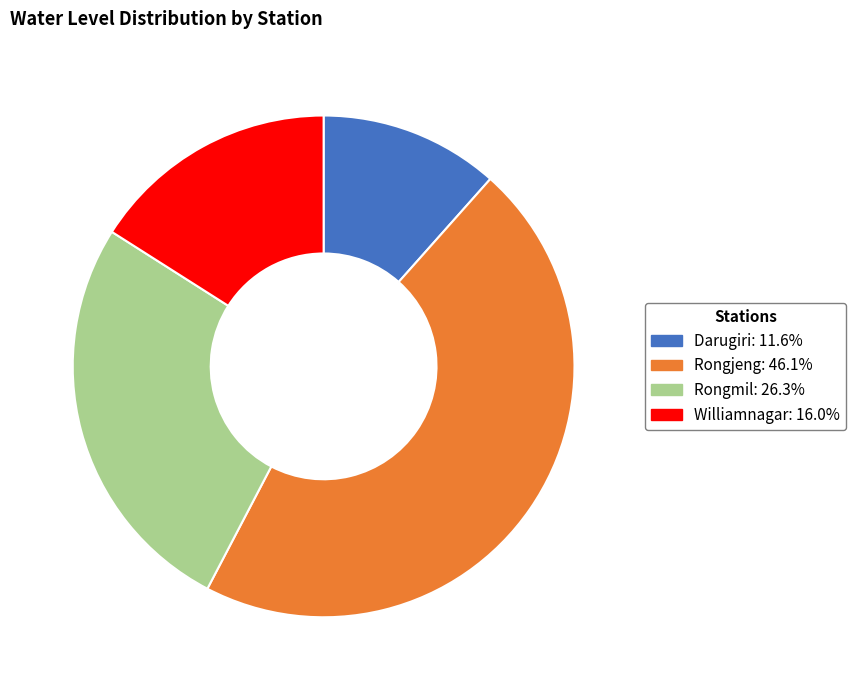

What is the largest slice in the pie chart?

Rongjeng